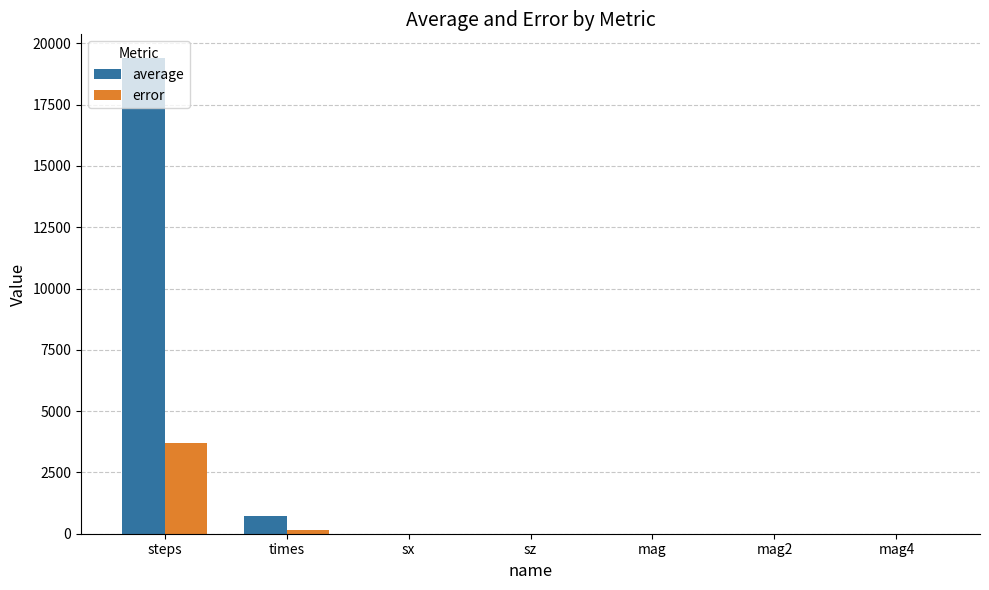

How many groups of bars are there?

7